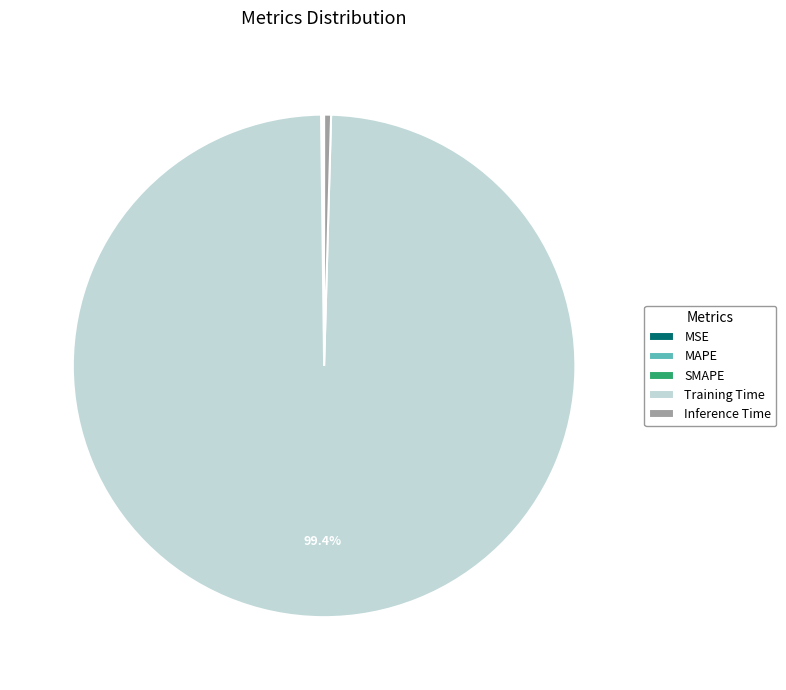

Which category has the biggest portion of the pie?

Training Time